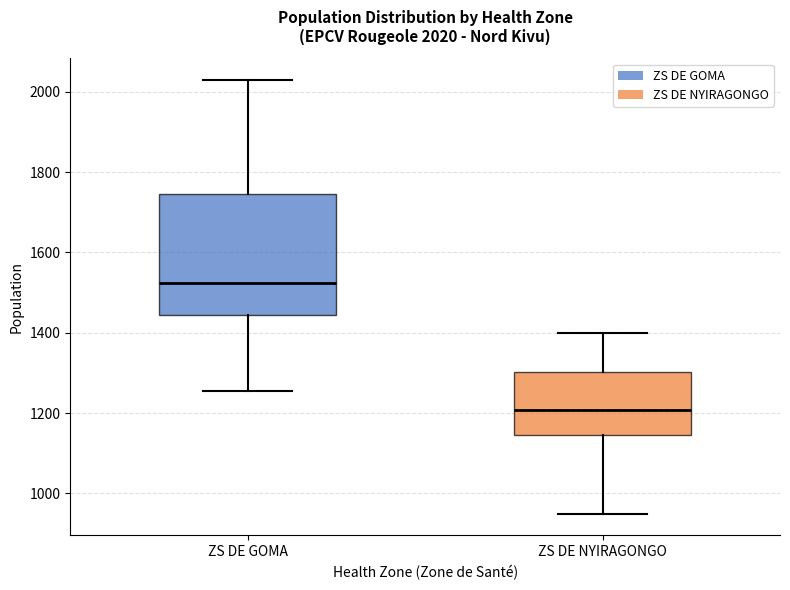

Which box has the highest median line?

ZS DE GOMA